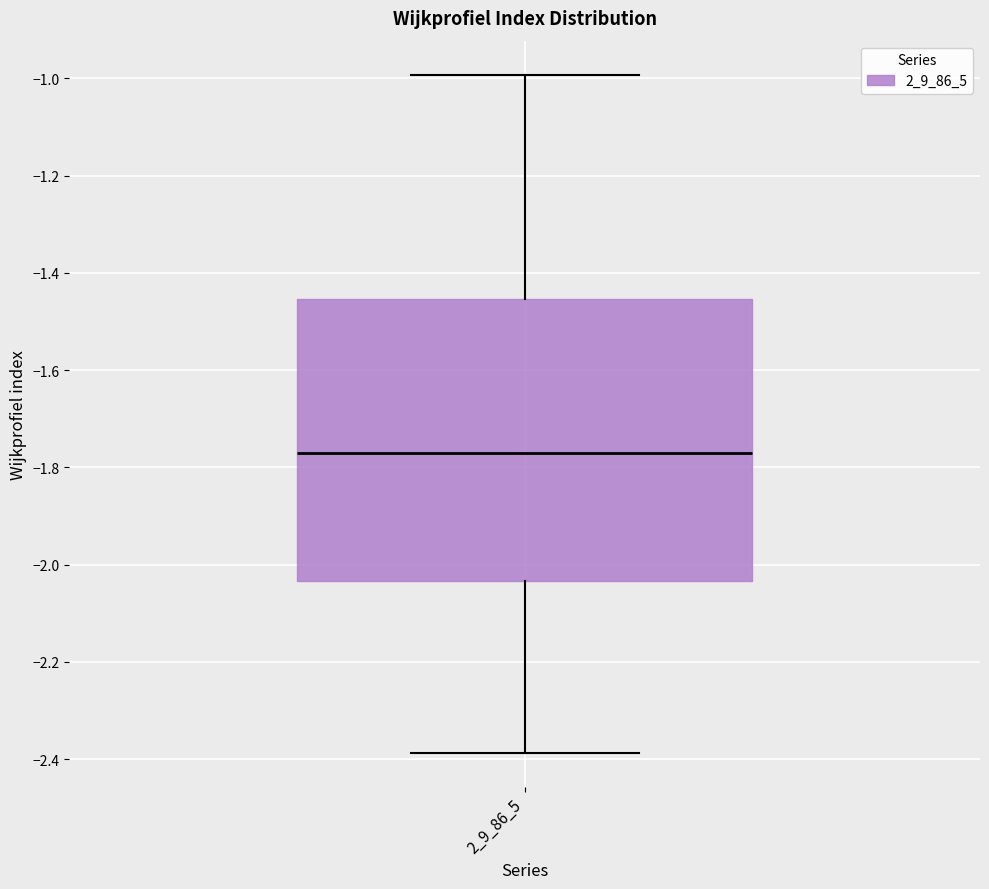

Where is the lower edge of the box at x = 2_9_86_5 on the y-axis? The values are not printed on the chart, so give them approximately, as read against the axis.

-2.04